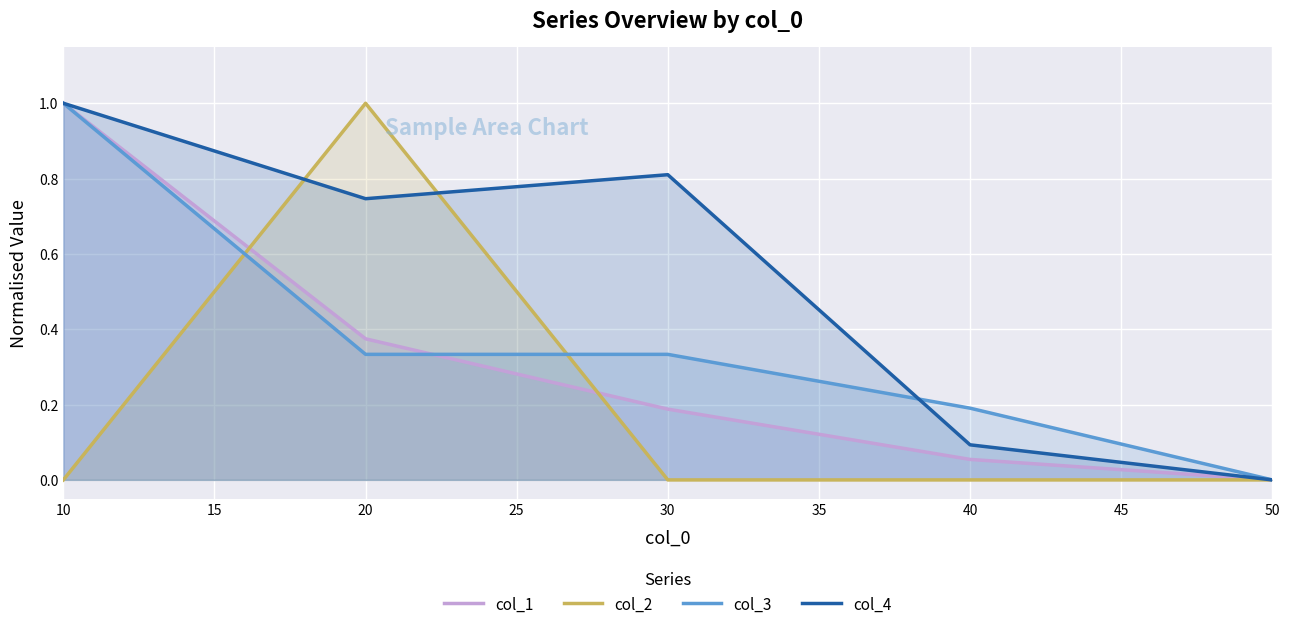

Which series changed the most between 10 and 30?

col_1